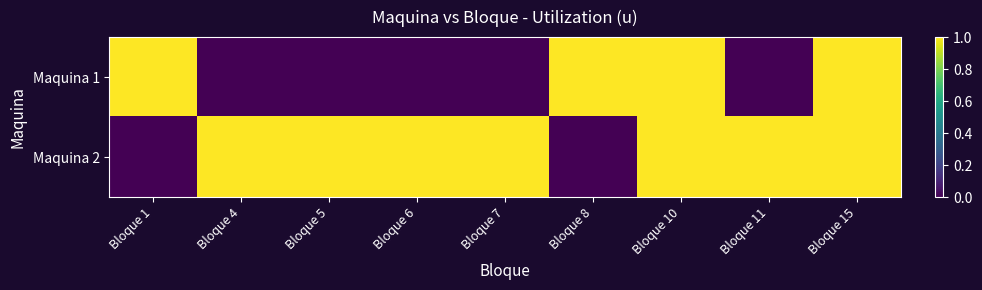

At which category is the sum across all series the highest?

Bloque 10